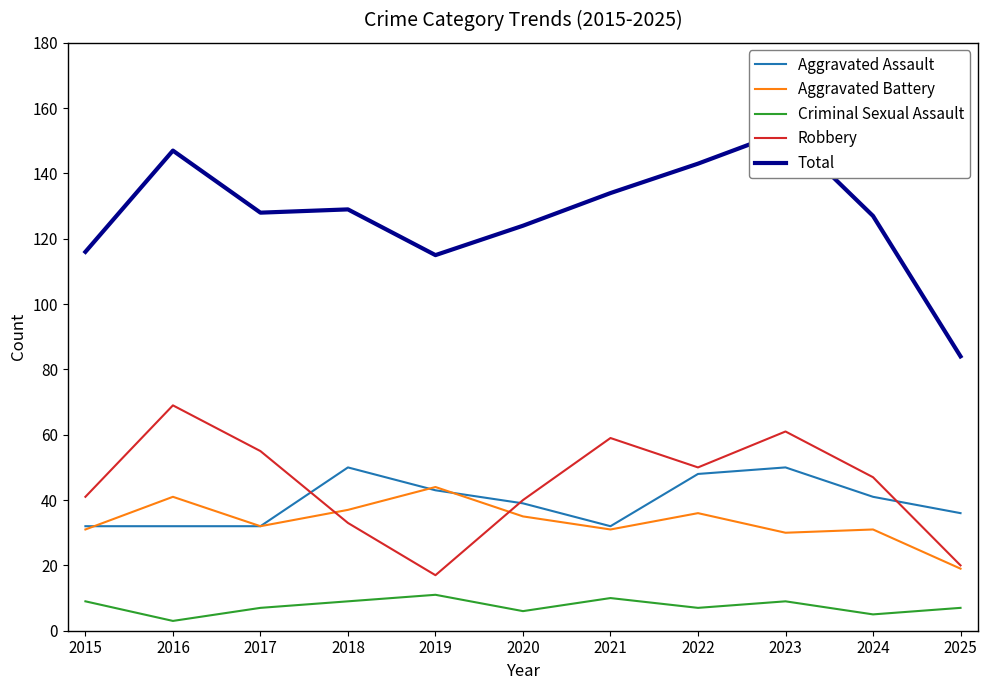

True or false: Criminal Sexual Assault has more than 2 points higher than both neighbors.

True